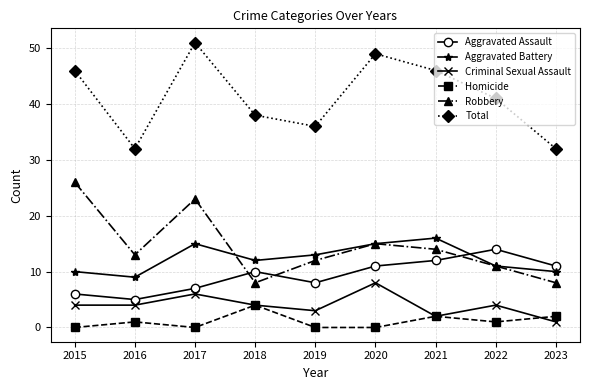

At how many categories does at least one series exceed 50?

1